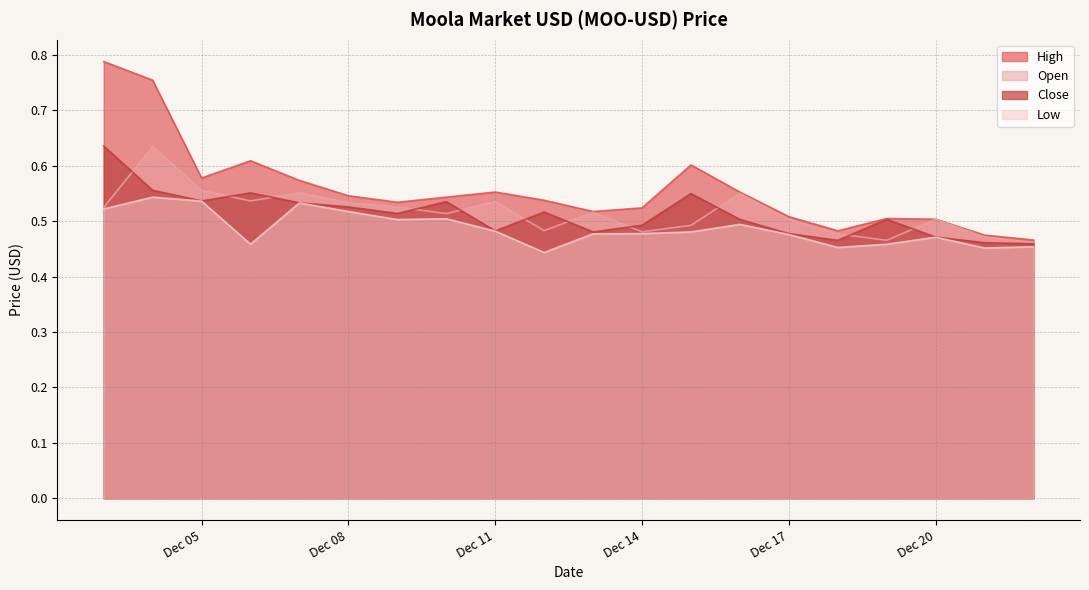

True or false: High and Low intersect in this chart.

False